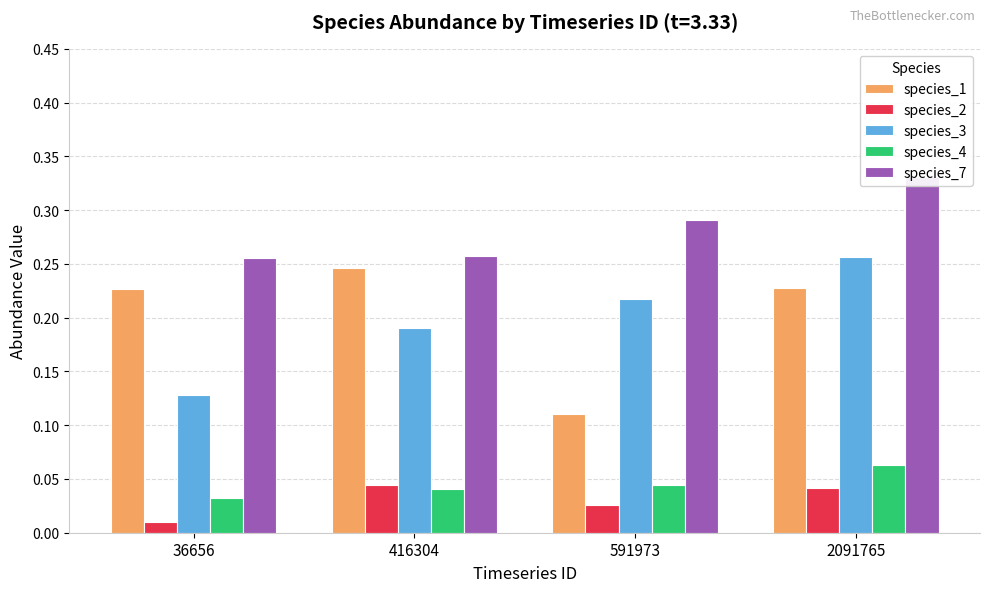

What is the spread (max minus min) of values at 2091765?

0.3